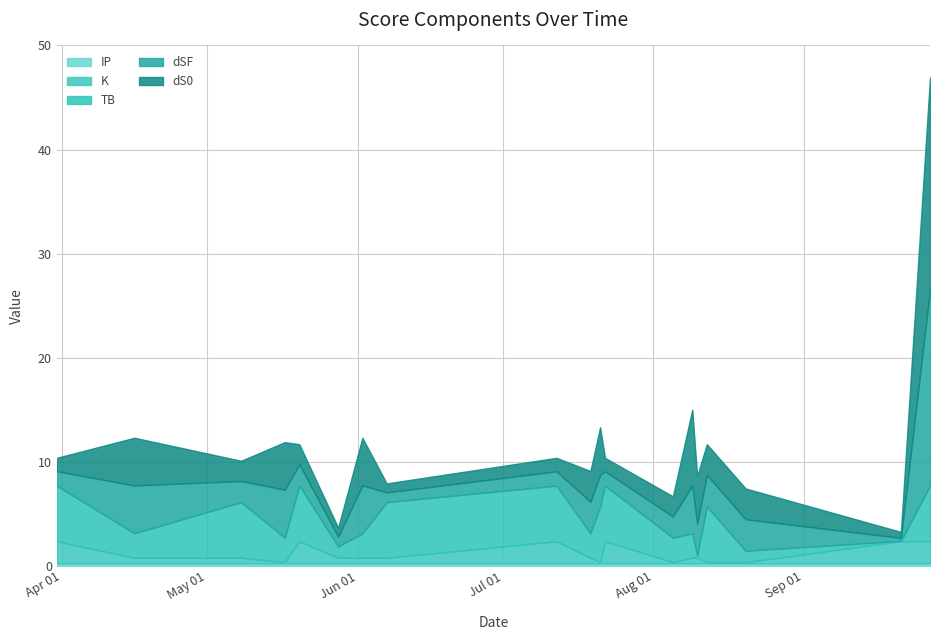

How many interior local peaks does the total series have?

7